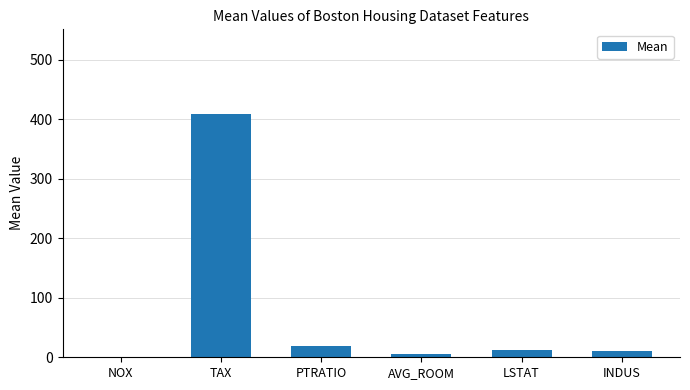

What is the change in value from TAX to PTRATIO?

-389.8